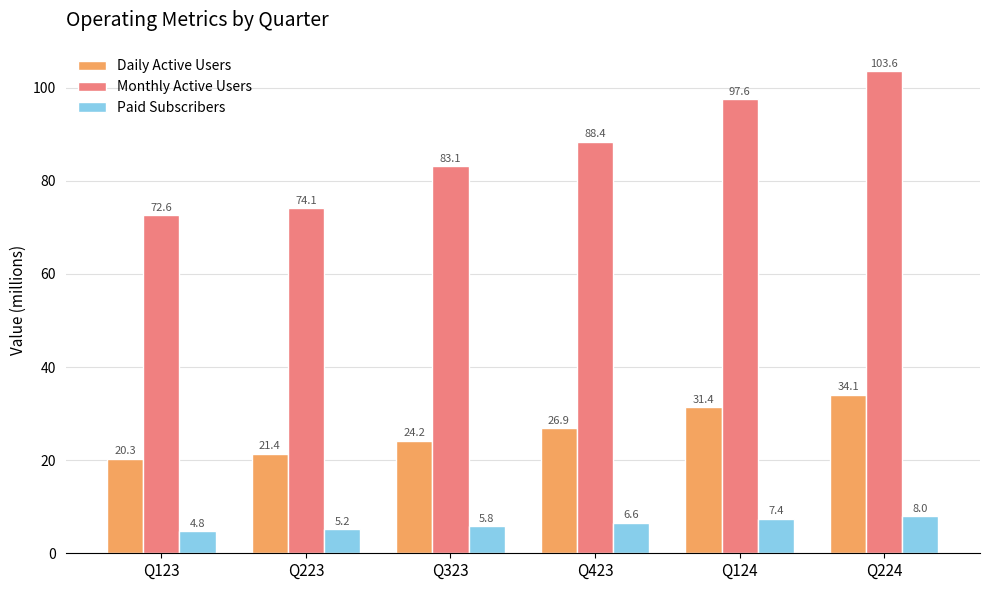

What is the spread (max minus min) of values at Q223?

68.9